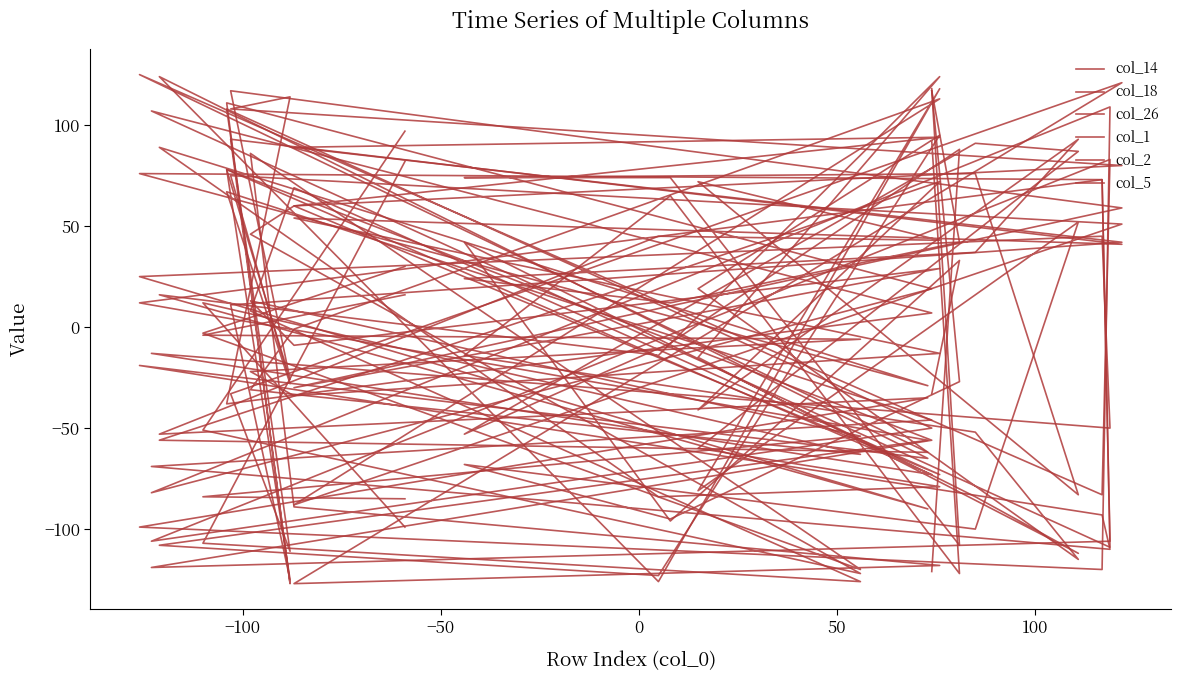

Rank the series by their maximum value, from lowest to highest.

col_2, col_26, col_5, col_18, col_1, col_14